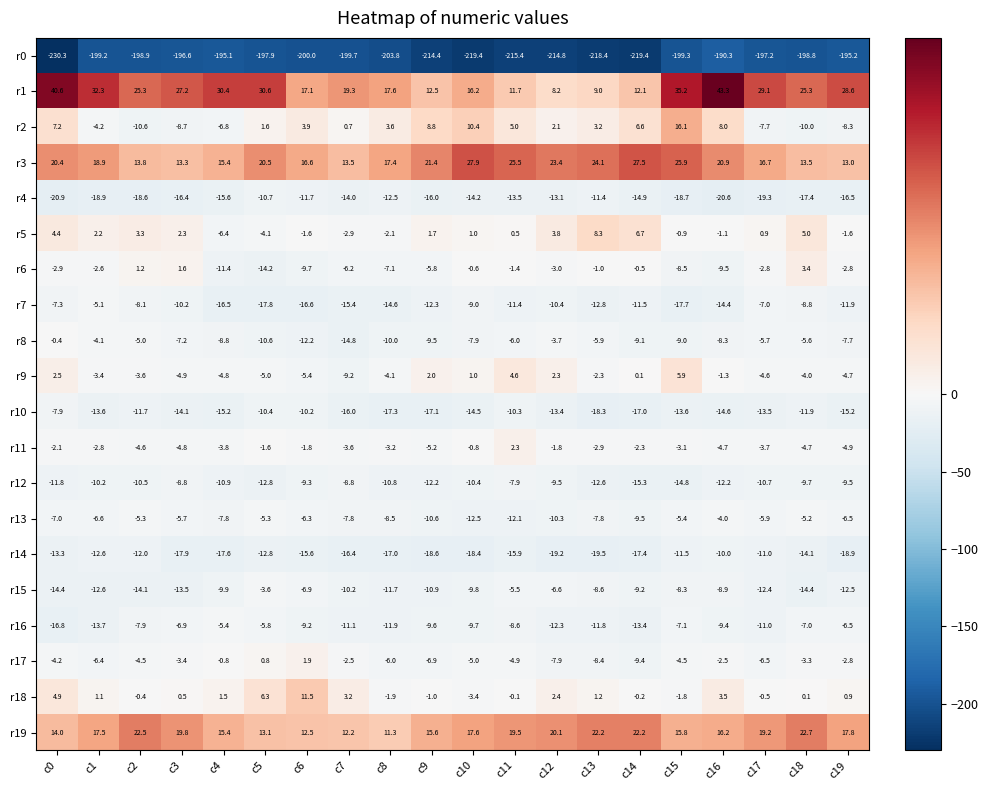

At which label is r7 closest to -11?

c11